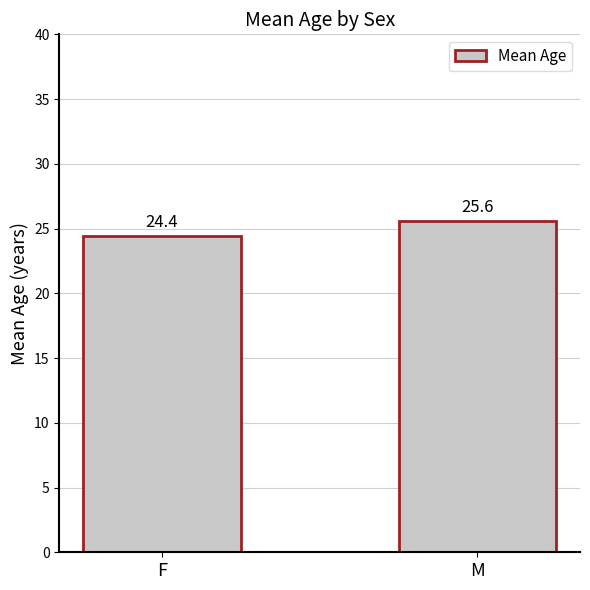

Which has a higher value, M or F?

M